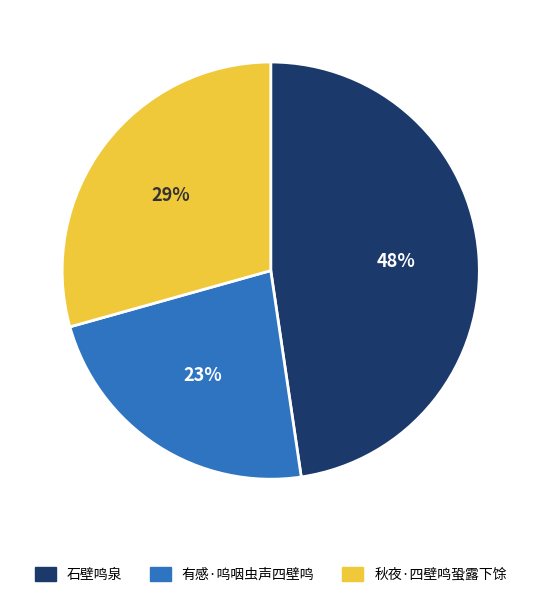

Which category has the smallest portion of the pie?

有感·呜咽虫声四壁鸣